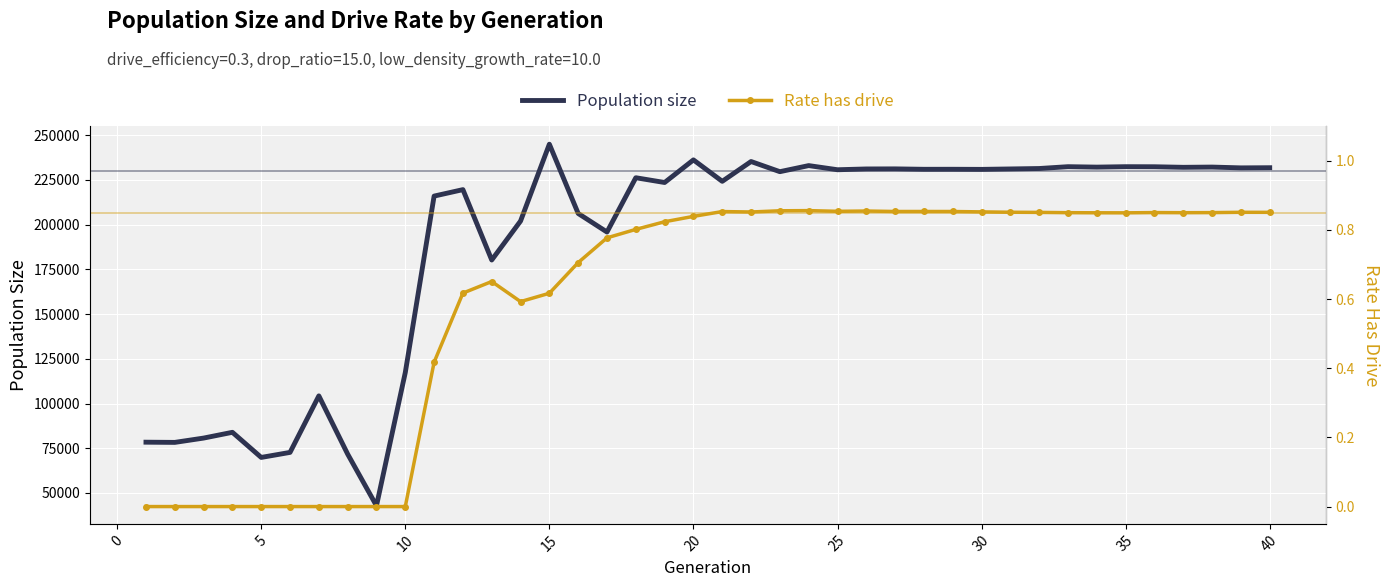

How many values in Rate has drive are above zero?

30